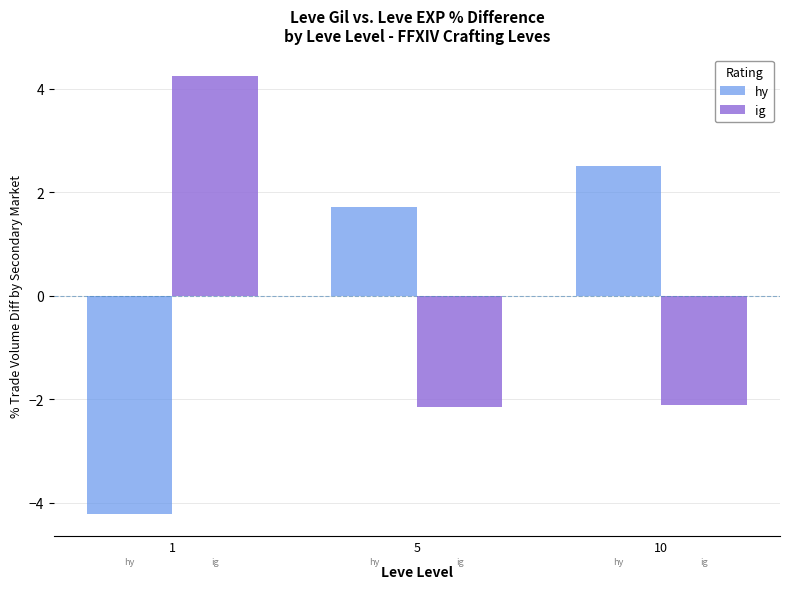

Where does the ig series first go above -2?

1